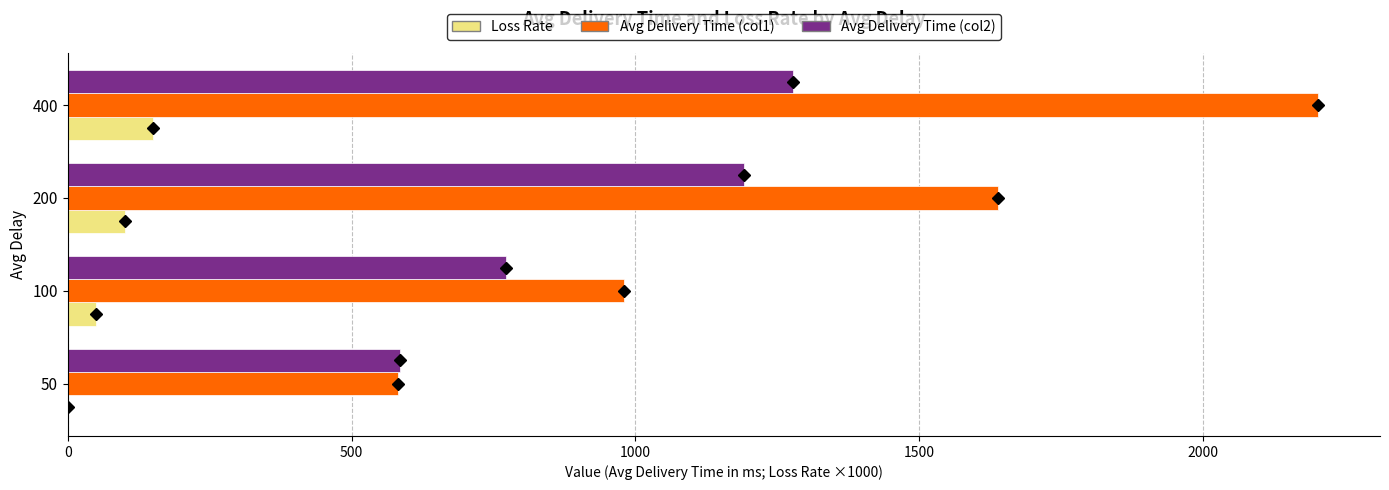

What is the sum of all Avg Delivery Time (col1) values?

5403.2